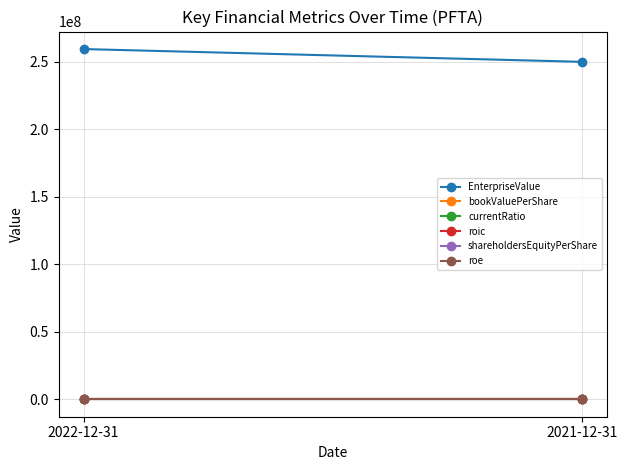

What is the difference between the EnterpriseValue values at 2021-12-31 and 2022-12-31?

9468984.6